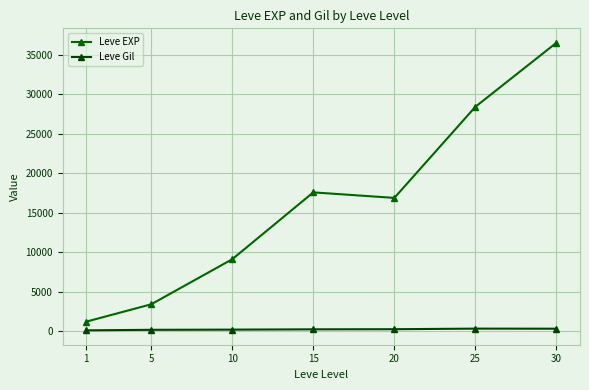

What is the spread (max minus min) of values at 25?

28063.7